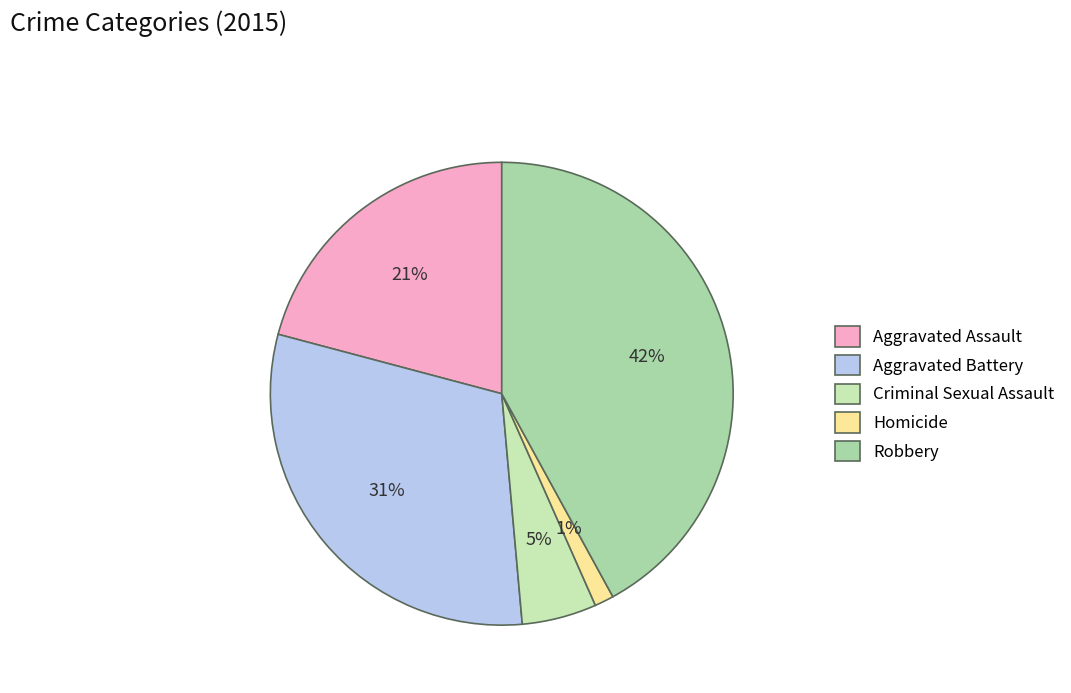

Which slice is the largest?

Robbery